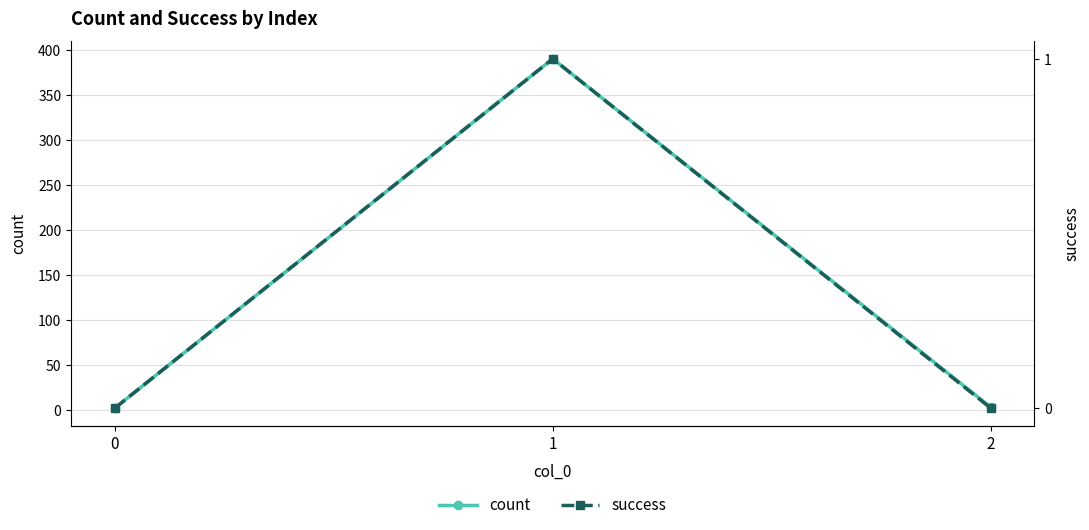

The success series shows 1 at 1. True or false?

False